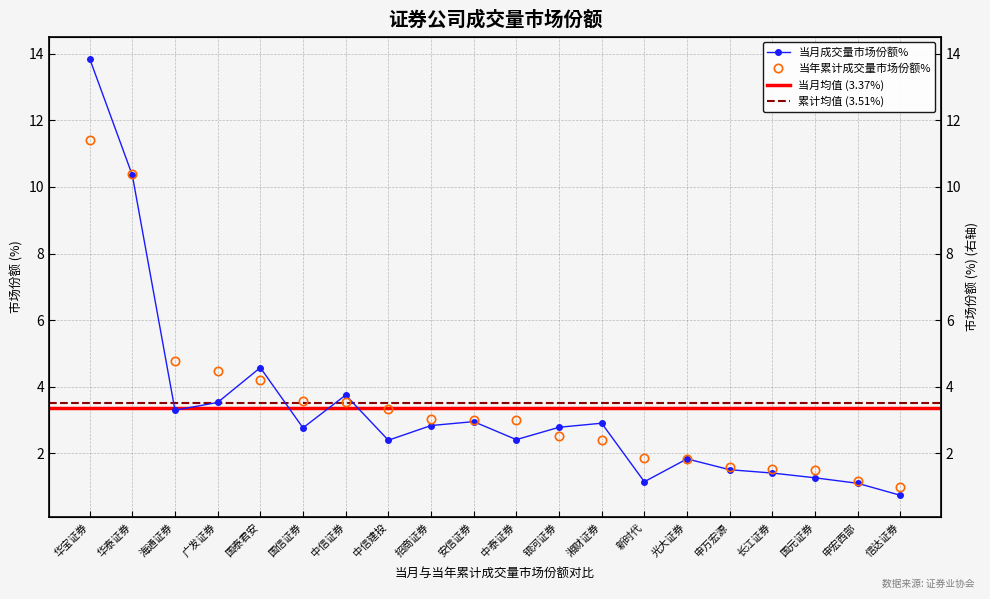

At which category is the sum across all series the highest?

华宝证券